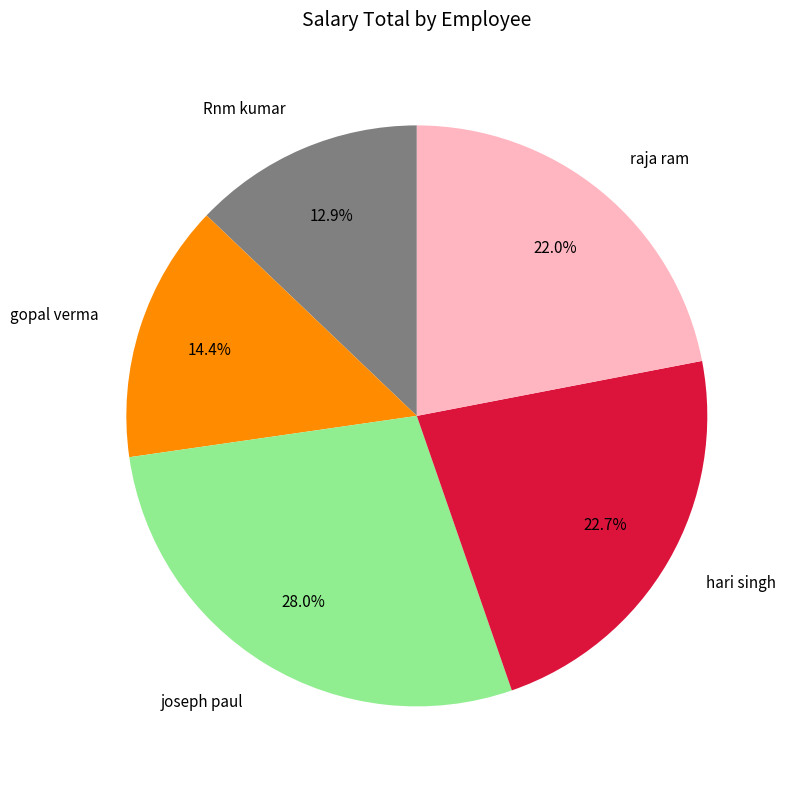

How many segments does this pie chart have?

5